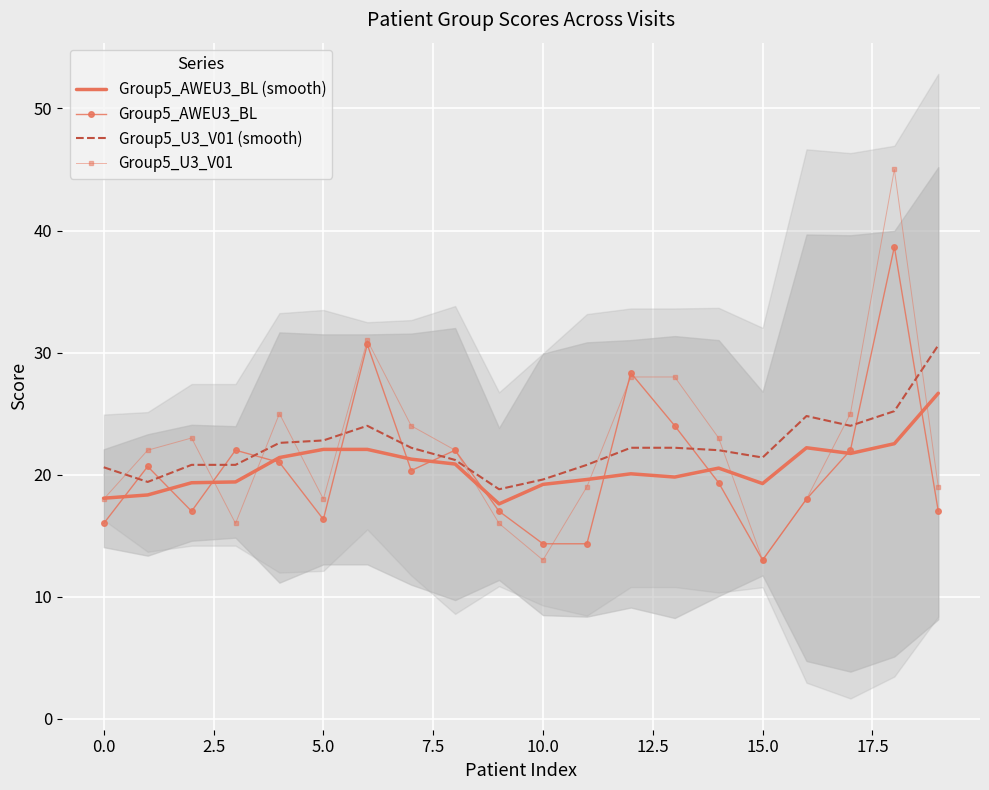

What is the greatest value displayed?

45.0